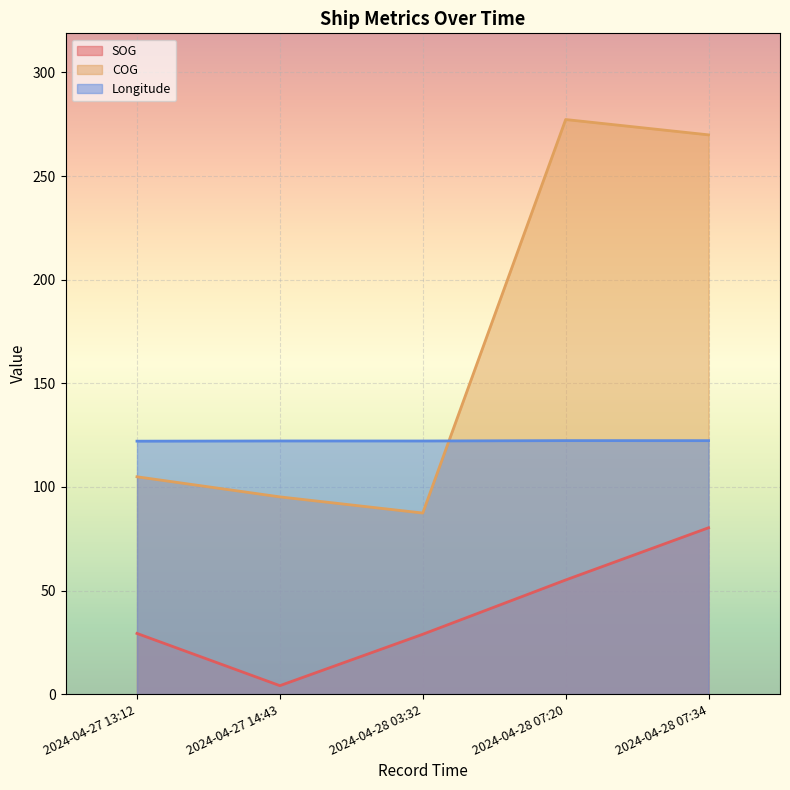

List the series in order of their peak value, lowest first.

SOG, Longitude, COG